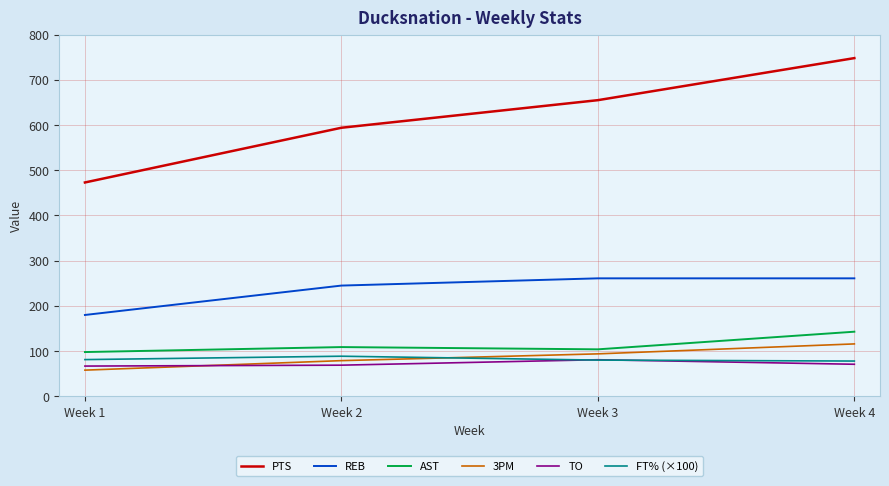

Is this an area chart (filled region under the line)?

No